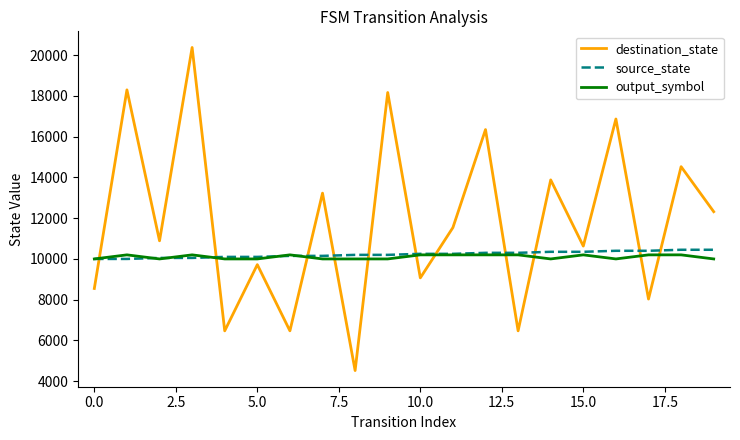

How many lines are shown in the chart?

3